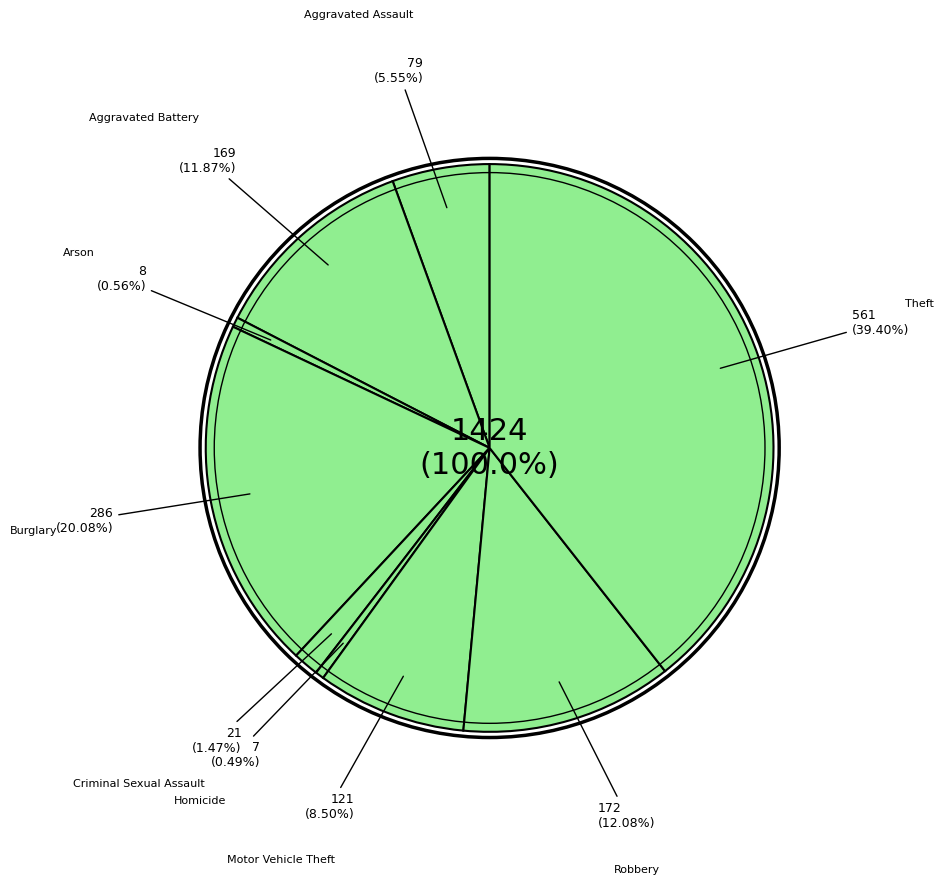

What percentage is NOT represented by Criminal Sexual Assault?

98.5%